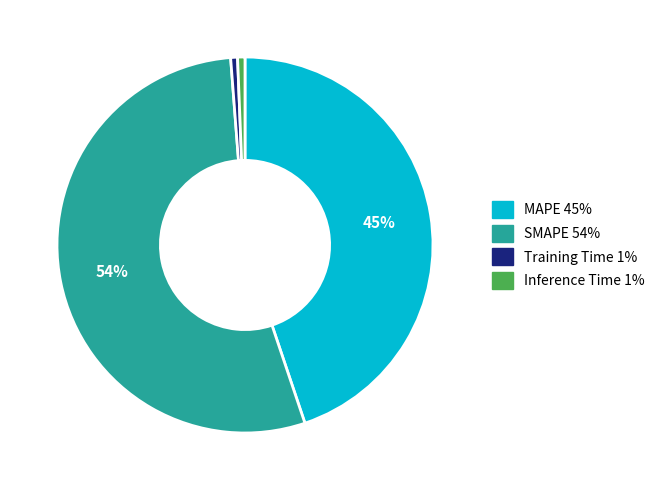

Which slice is the largest?

SMAPE